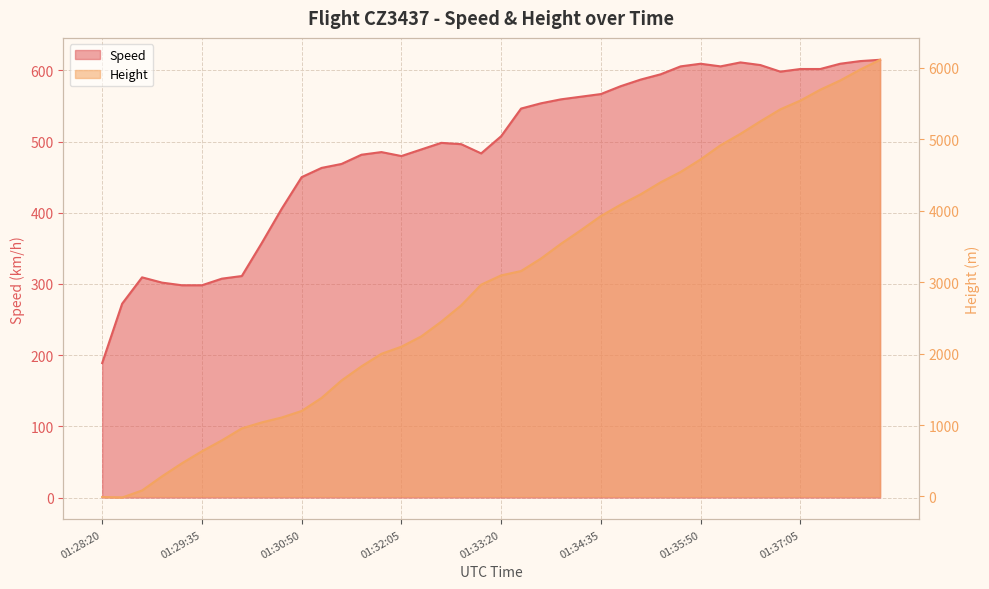

The Height series shows 2964.2 at 01:33:05. True or false?

True